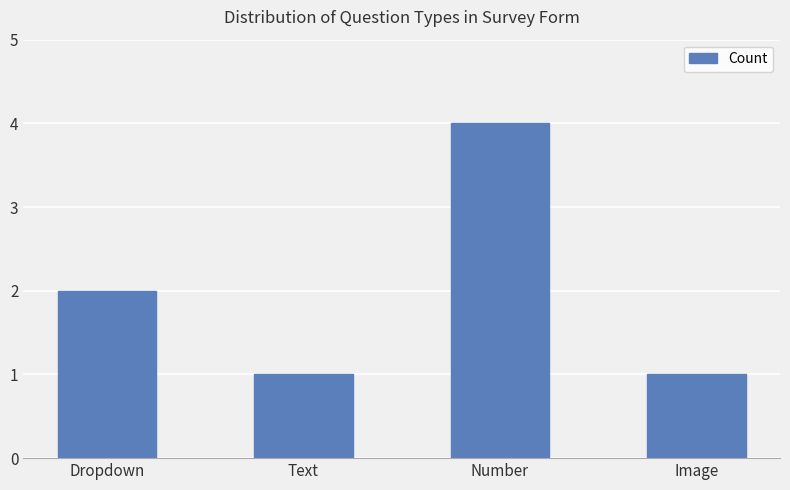

How many values are between 1 and 4?

4